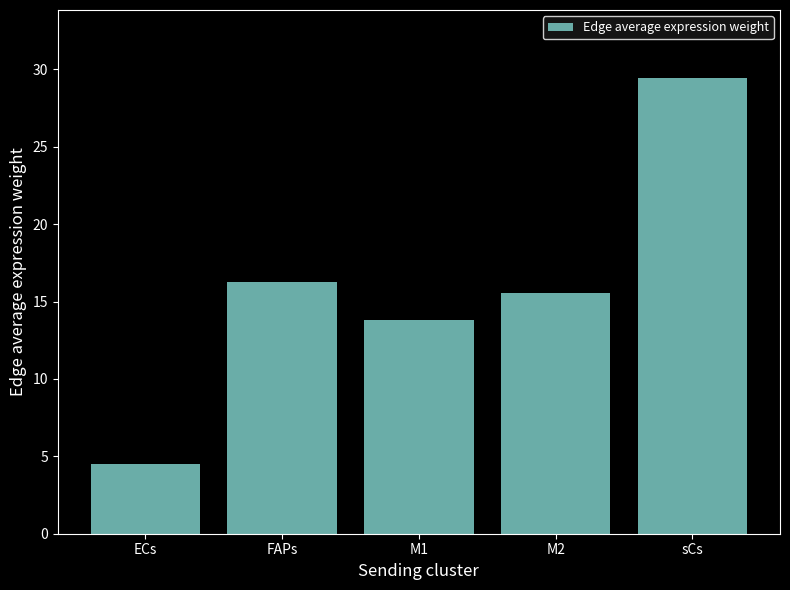

Reading right to left, transcribe all the data shown in this chart.

sCs=29.4	M2=15.6	M1=13.8	FAPs=16.2	ECs=4.5